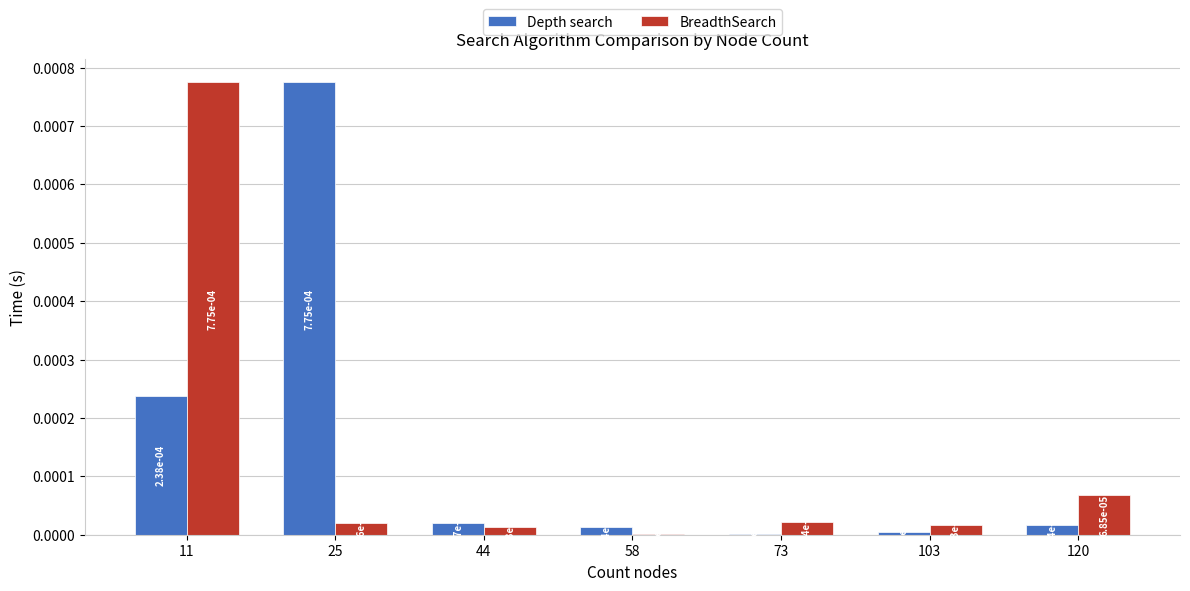

How many data points does each series have?

7